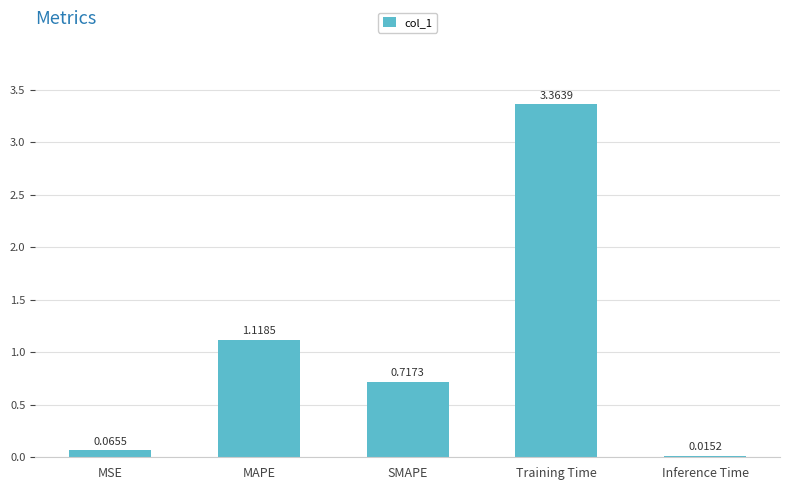

What is the label of the 3rd bar from the left?

SMAPE